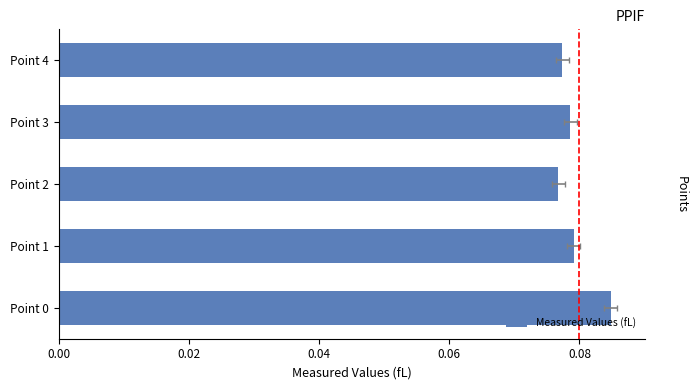

Reading left to right, extract all data points from this chart.

0.1	0.1	0.1	0.1	0.1